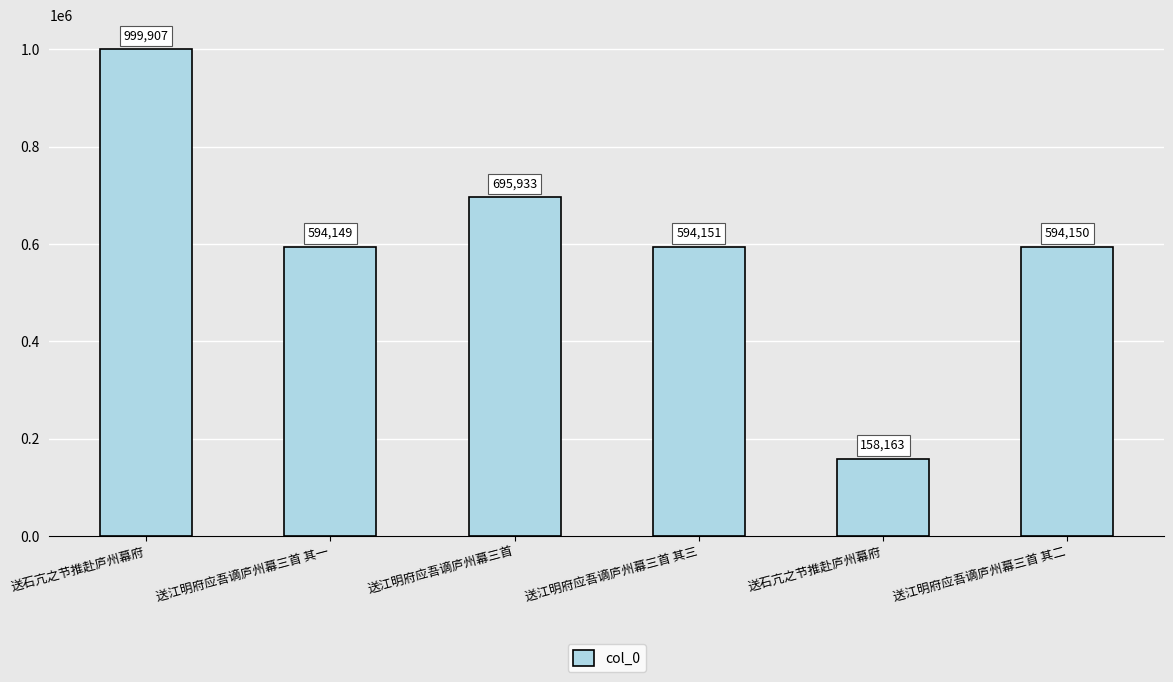

How many bars are there in total?

6